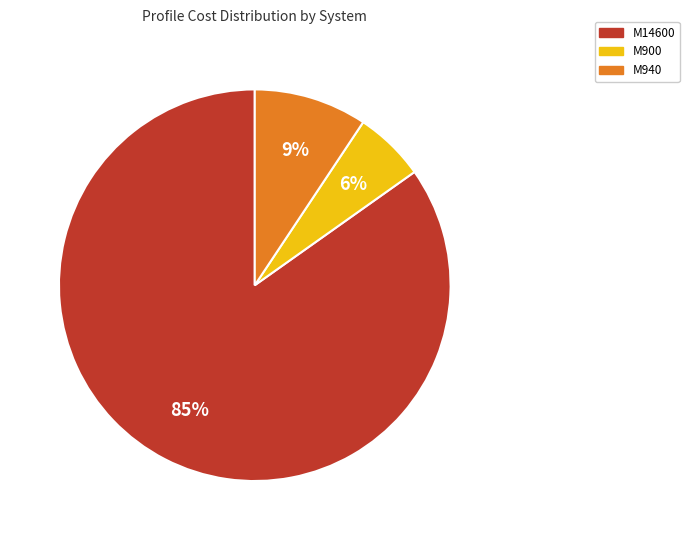

How many segments does this pie chart have?

3